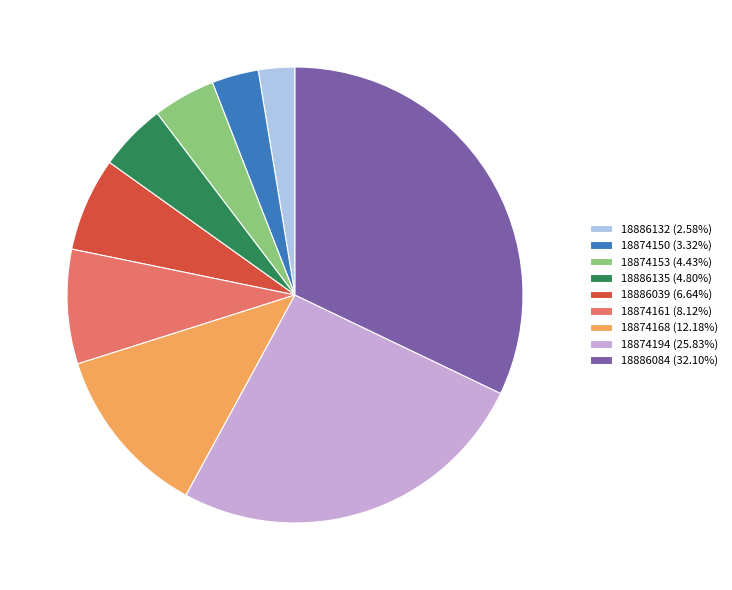

What is the ratio of the value at 18874153 (4.43%) to the value at 18886039 (6.64%)?

0.7